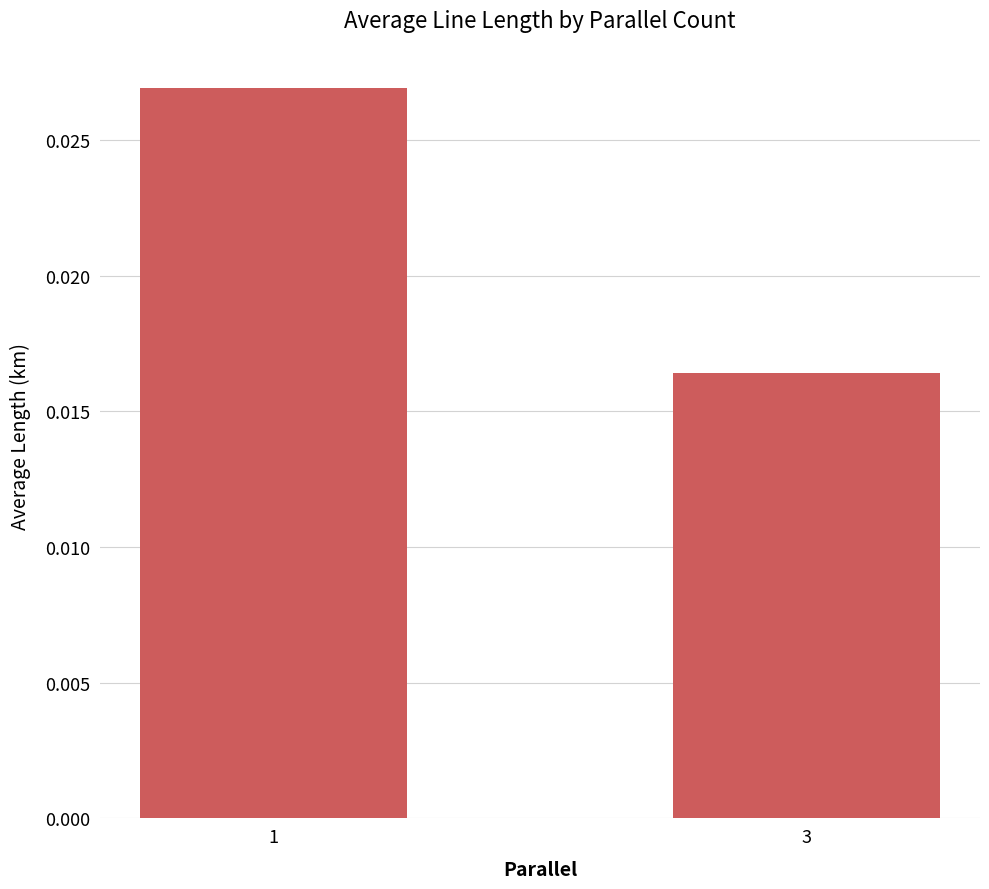

Count the values in the range 0 to 1.

2